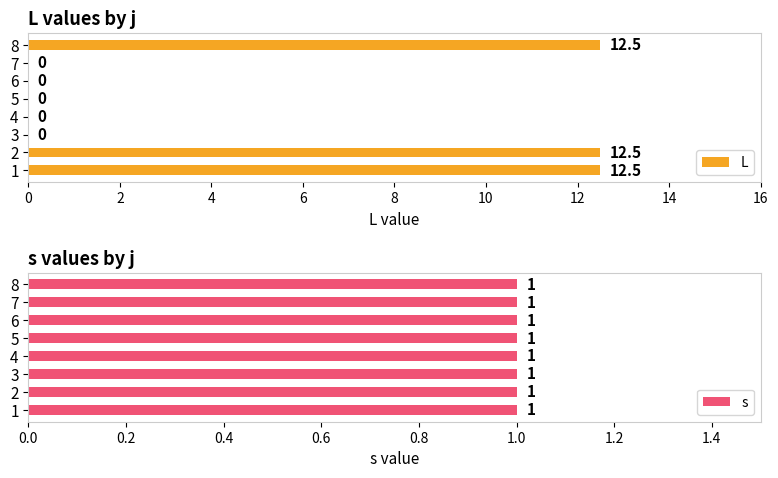

The L series shows -6.9 at 6. True or false?

False